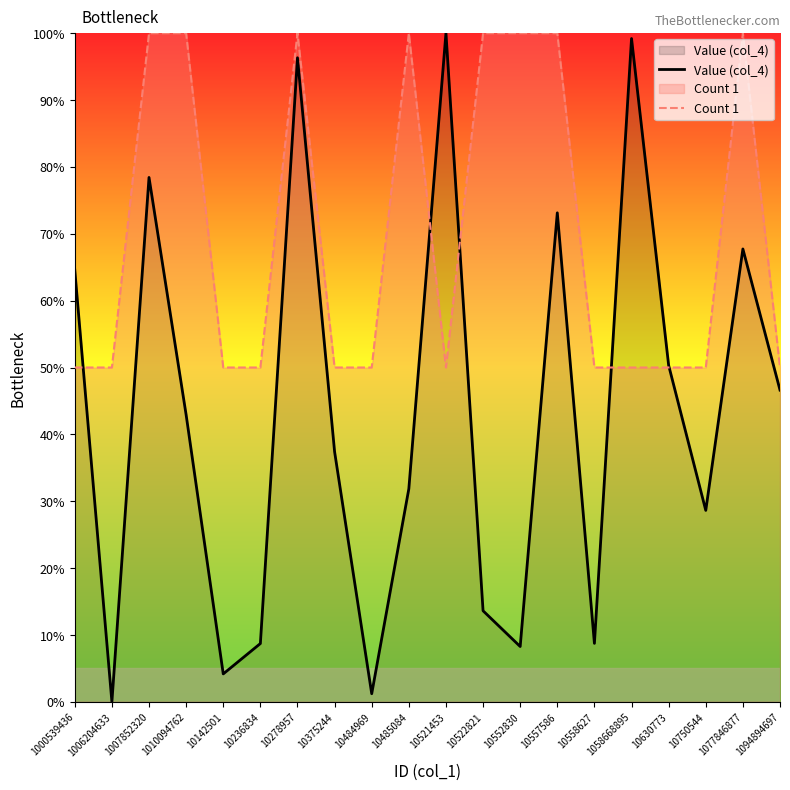

Which series ends up on top after the final intersection of Count 1 and Value (col_4)?

Count 1